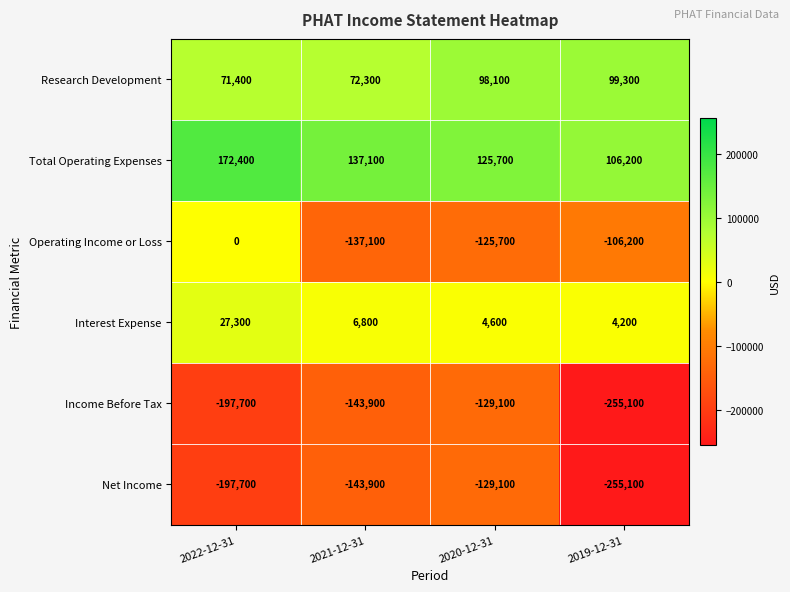

What is the maximum value shown in the chart?

172400